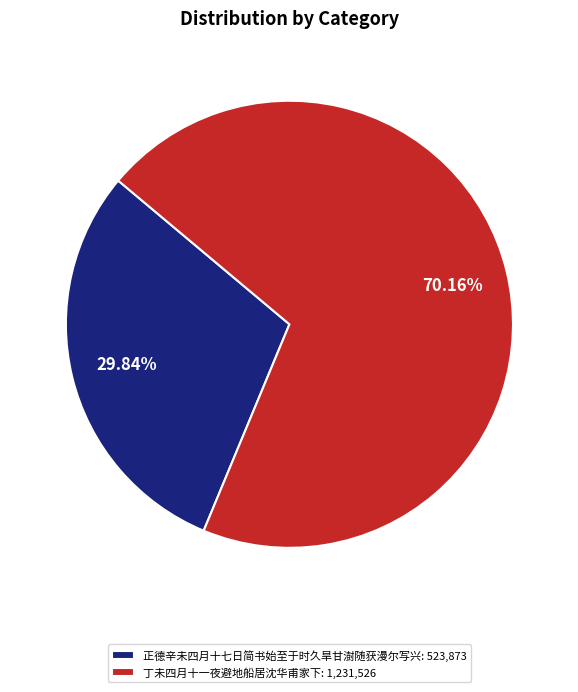

Combined, what portion of the pie is 丁未四月十一夜避地船居沈华甫家下 and 正德辛未四月十七日简书始至于时久旱甘澍随获漫尔写兴?

100.0%